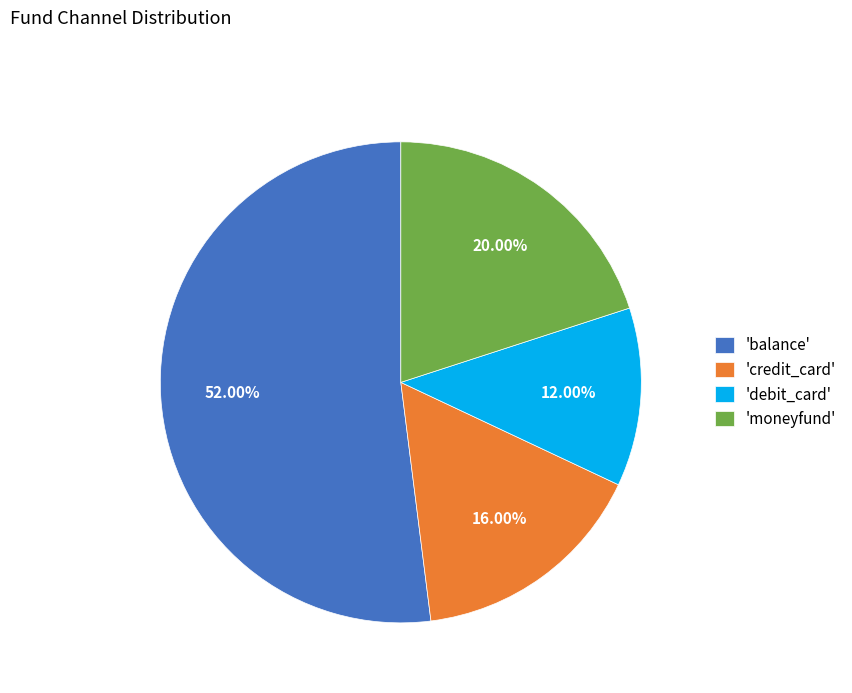

Which slice represents more than half of the pie?

'balance'